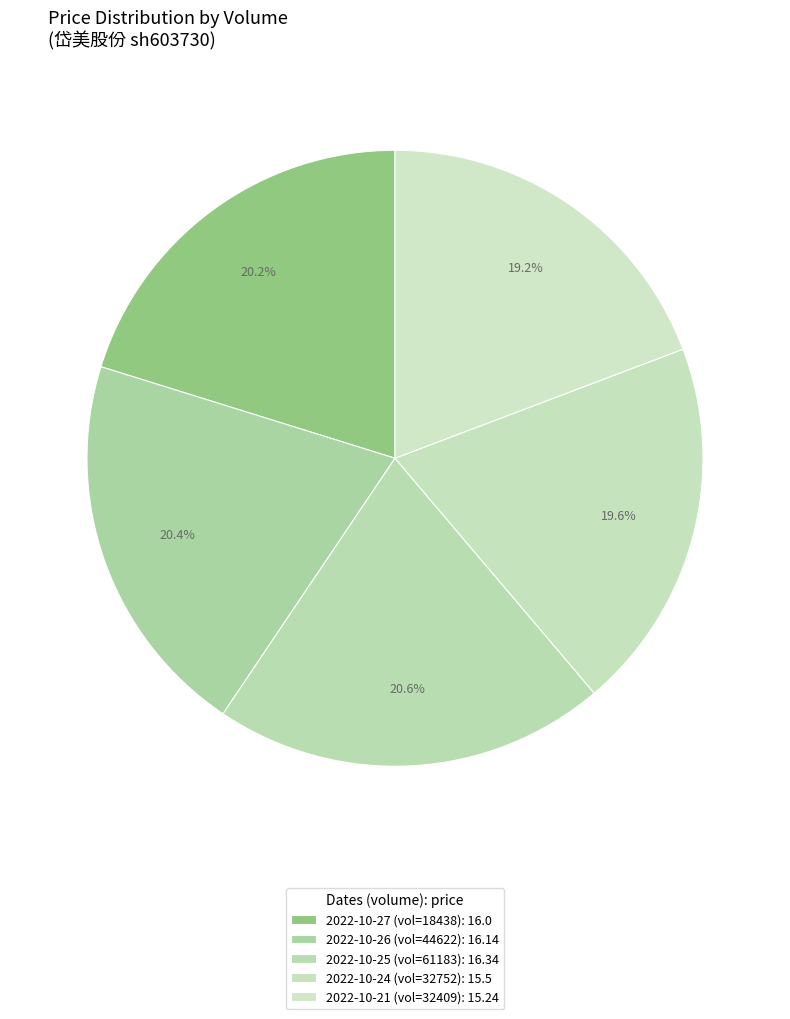

How many segments does this pie chart have?

5